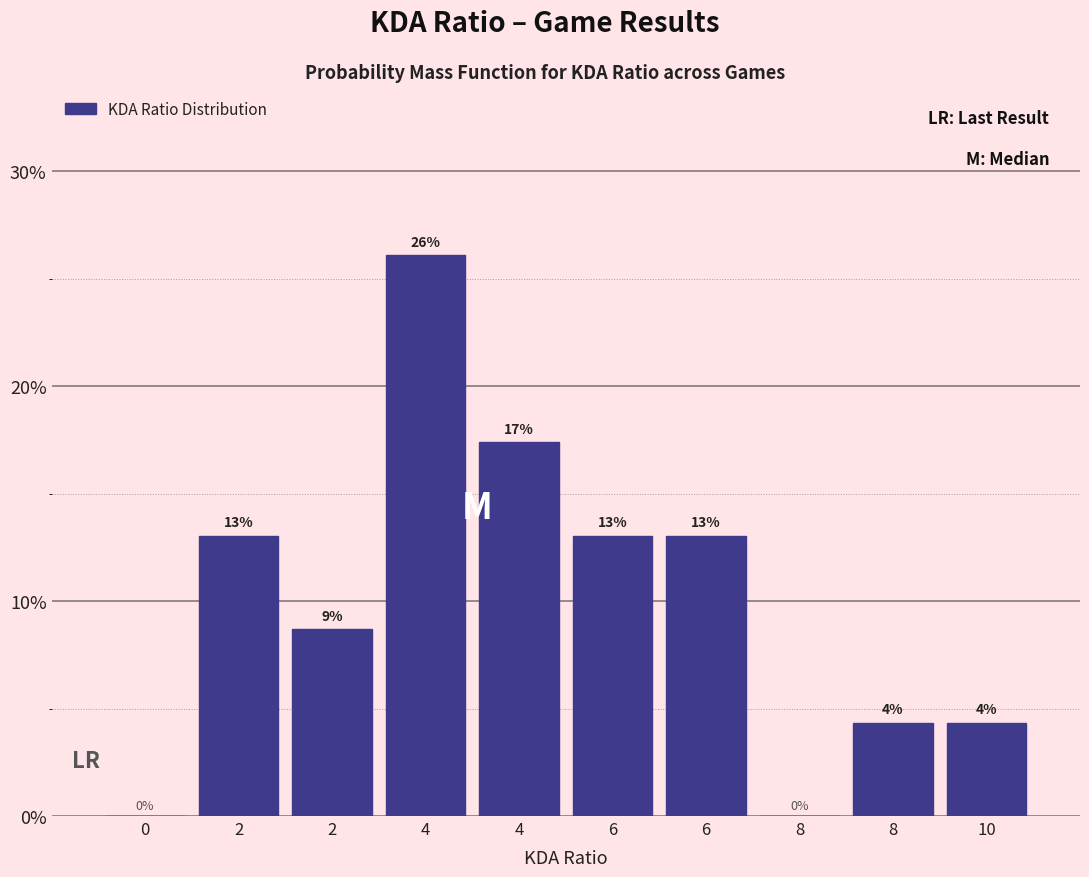

How many values exceed 13?

5